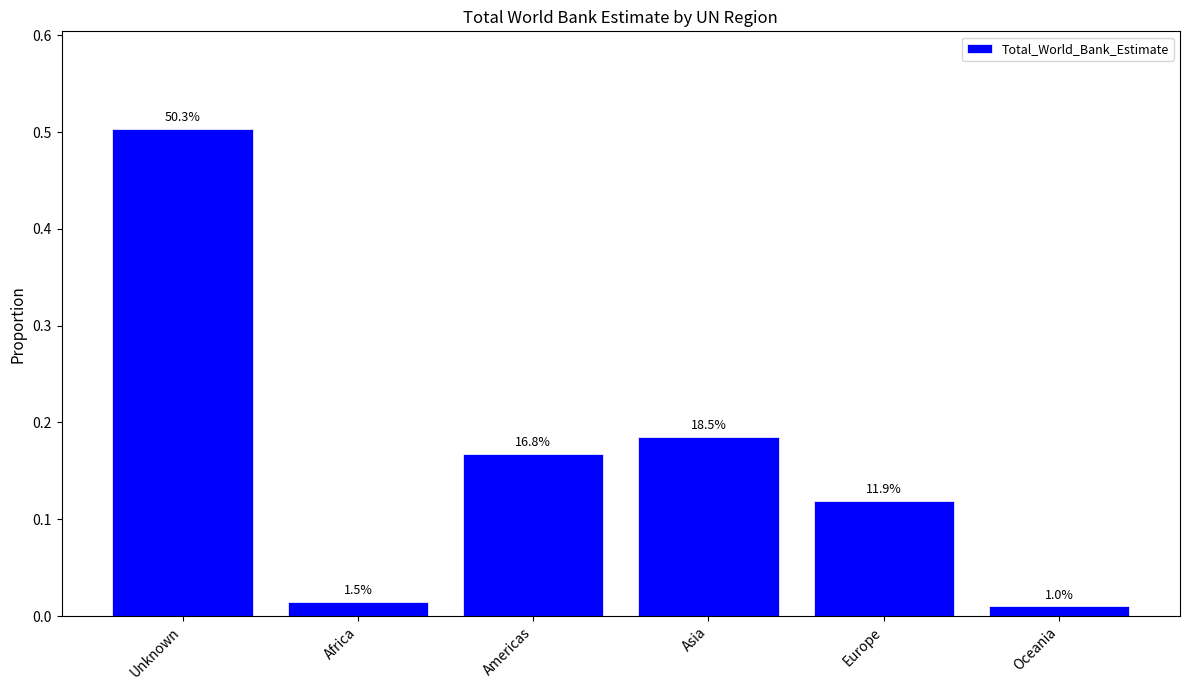

True or false: the data shows 0.2 at Europe.

False